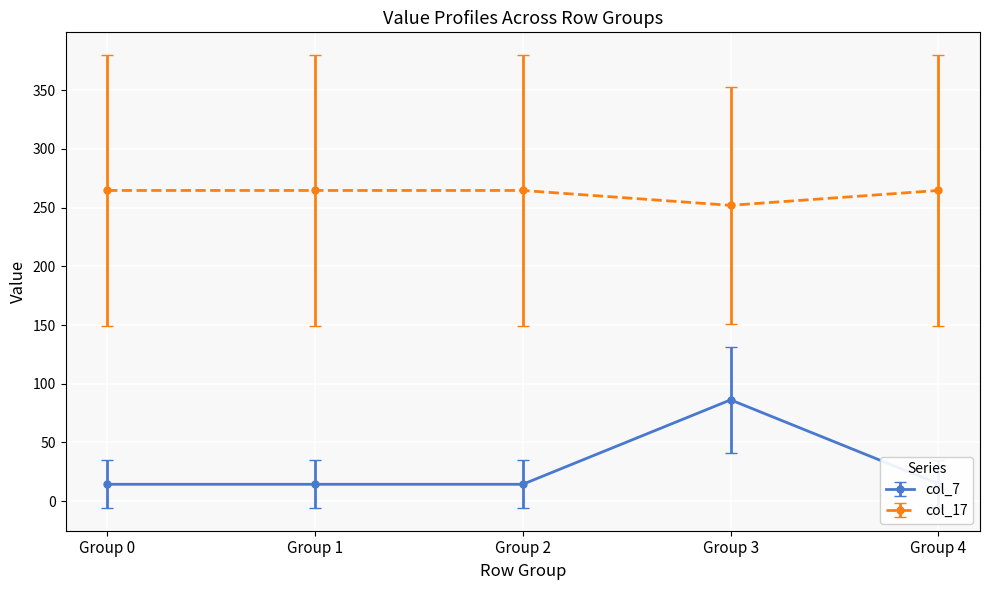

What is the value of the col_17 point at the 3rd from the left?

264.6